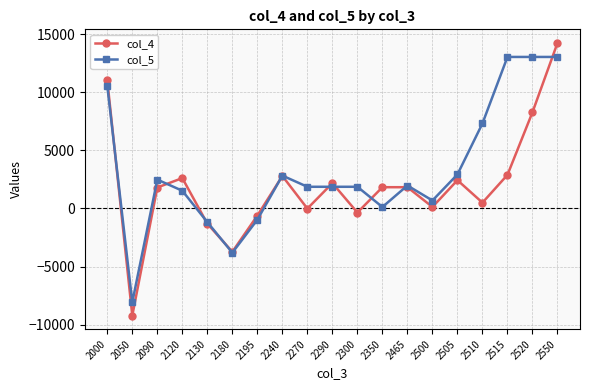

What is the difference between the maximum and minimum values in the col_5 series?

21089